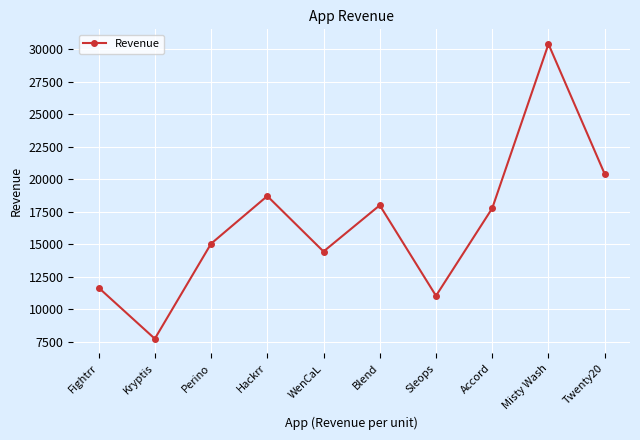

What is the approximate value at Perino?

15033